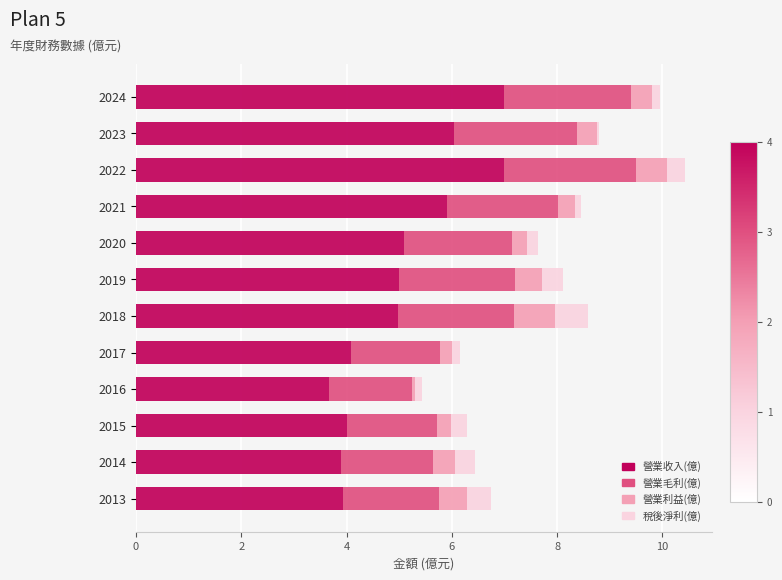

Is it true that 營業收入(億) equals 5.1 at 2020?

True